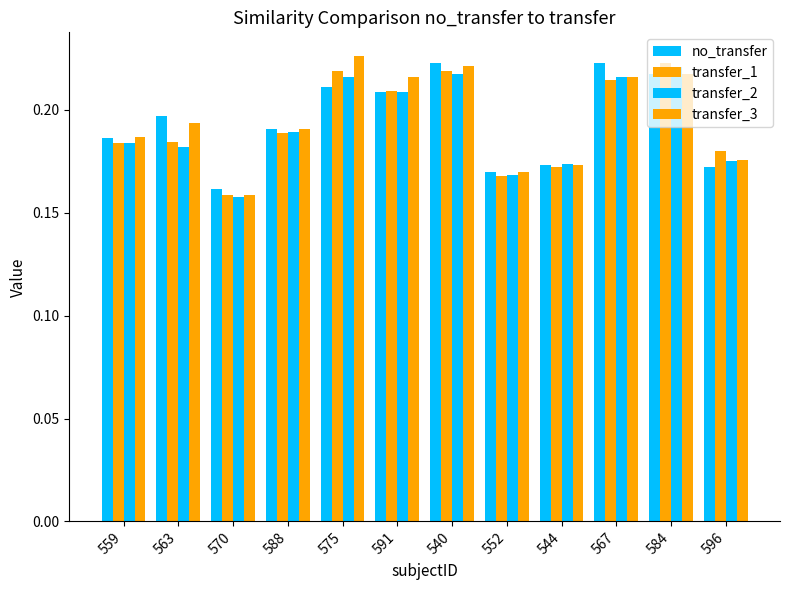

What is the approximate value of no_transfer at 559?

0.2